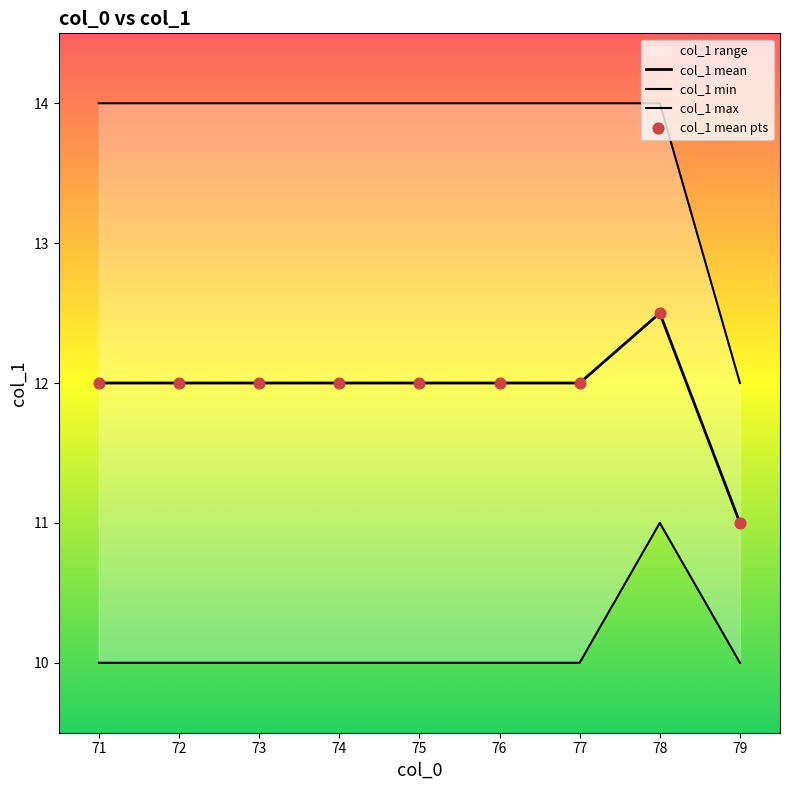

Which series contains the lowest Y value?

col_1 min